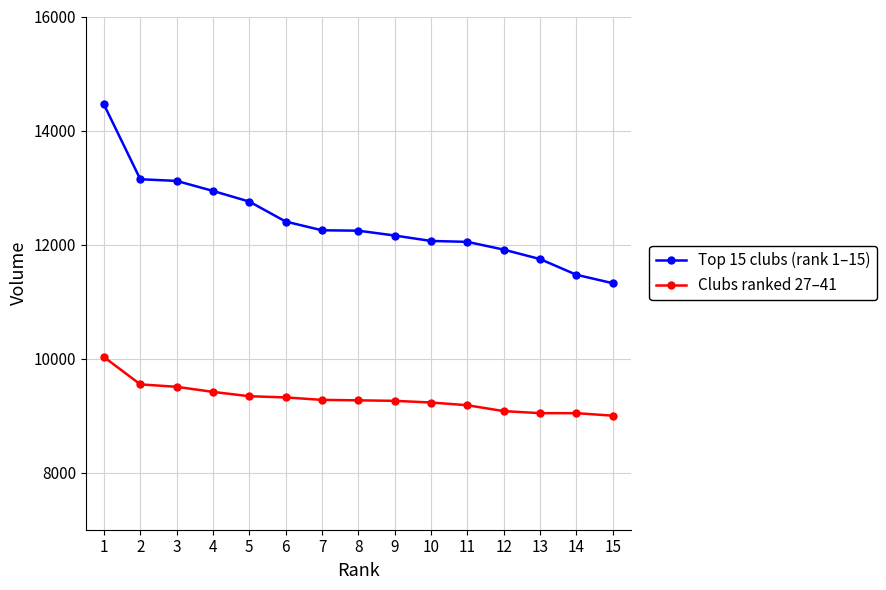

What is the difference between the second highest and second lowest values in the Top 15 clubs (rank 1–15) series?

1675